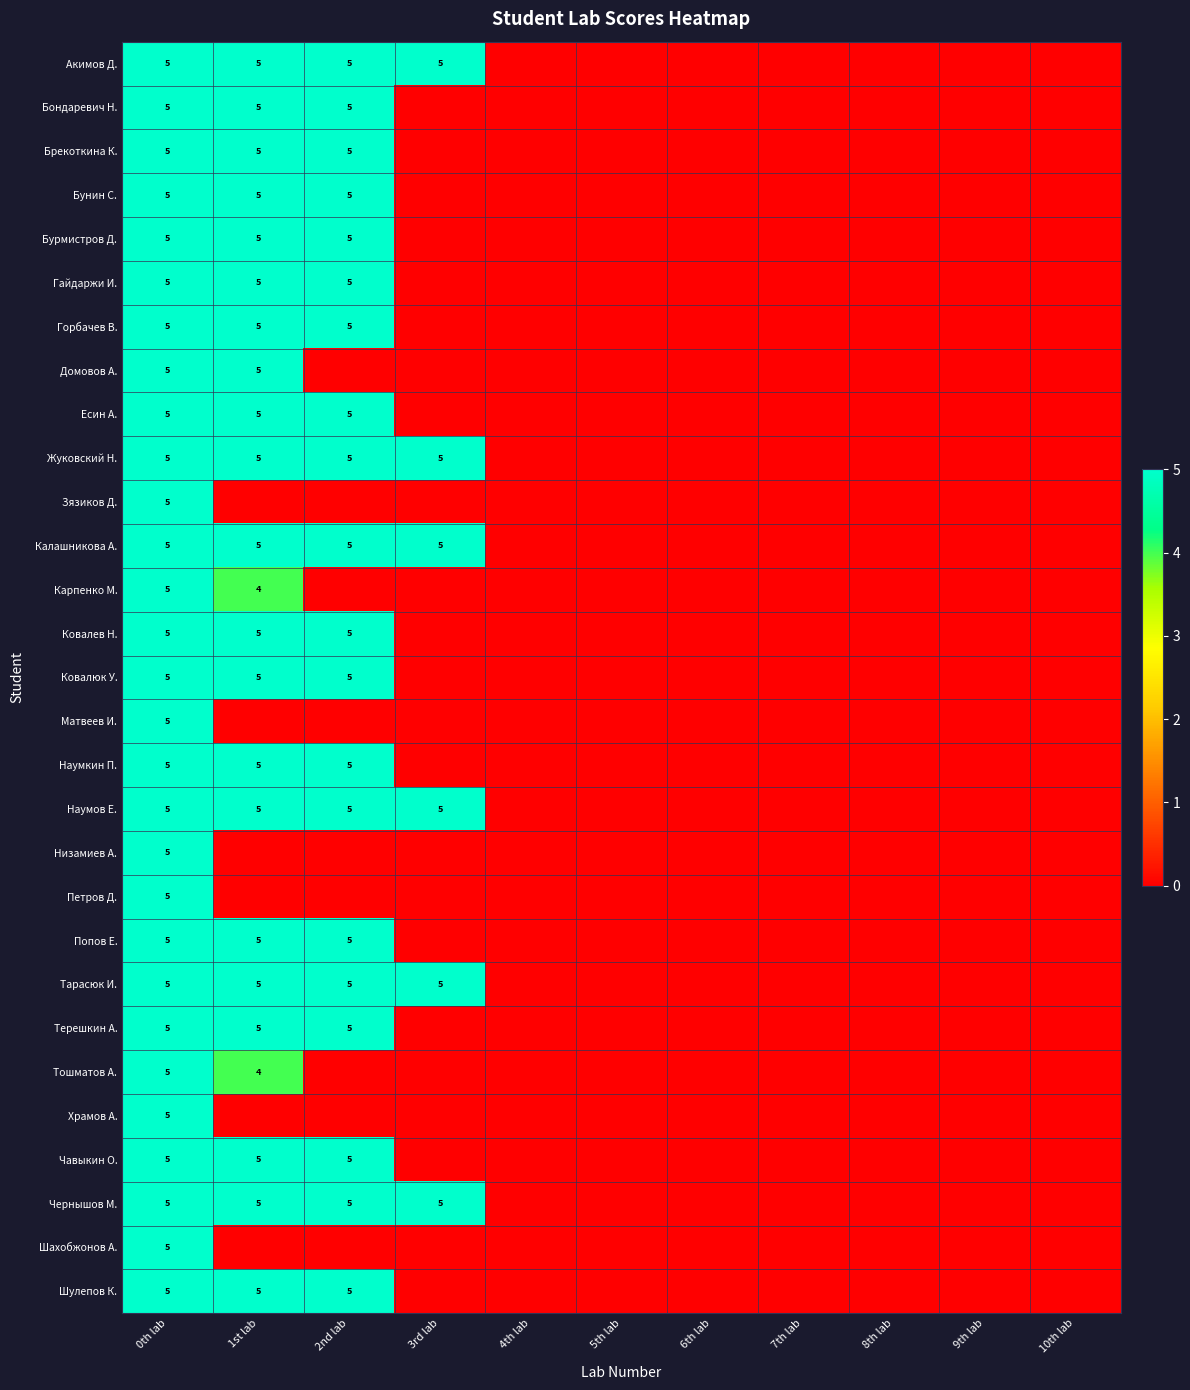

True or false: Карпенко М. has a value of 2 at 0th lab.

False